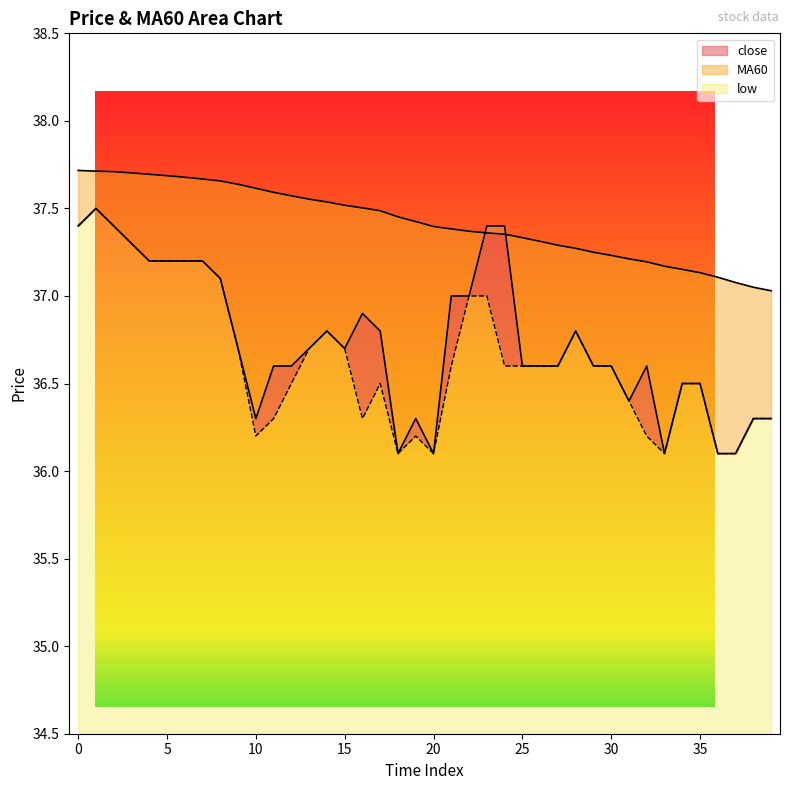

The value of MA60 at 25 is 37.3. True or false?

True